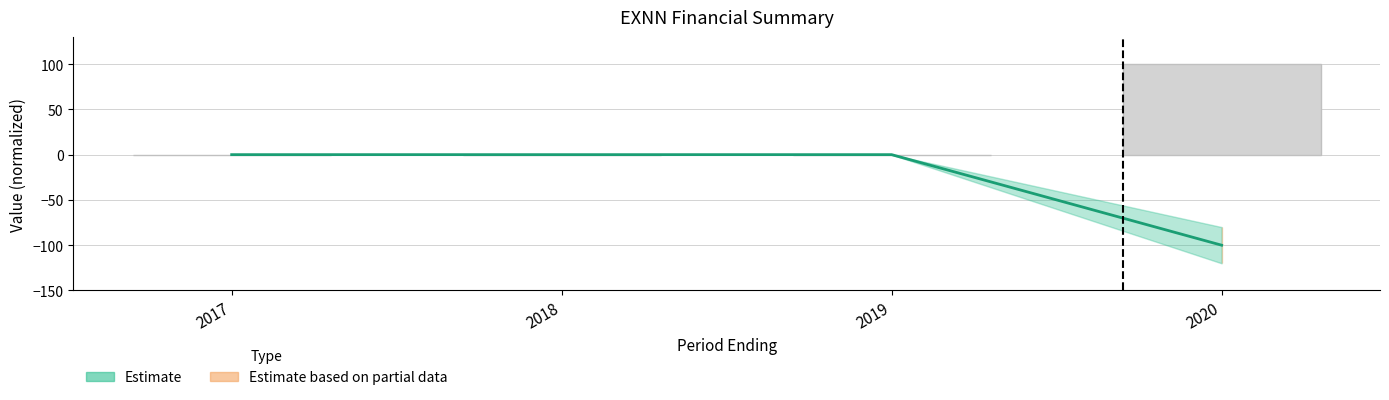

How many positive values are there?

1